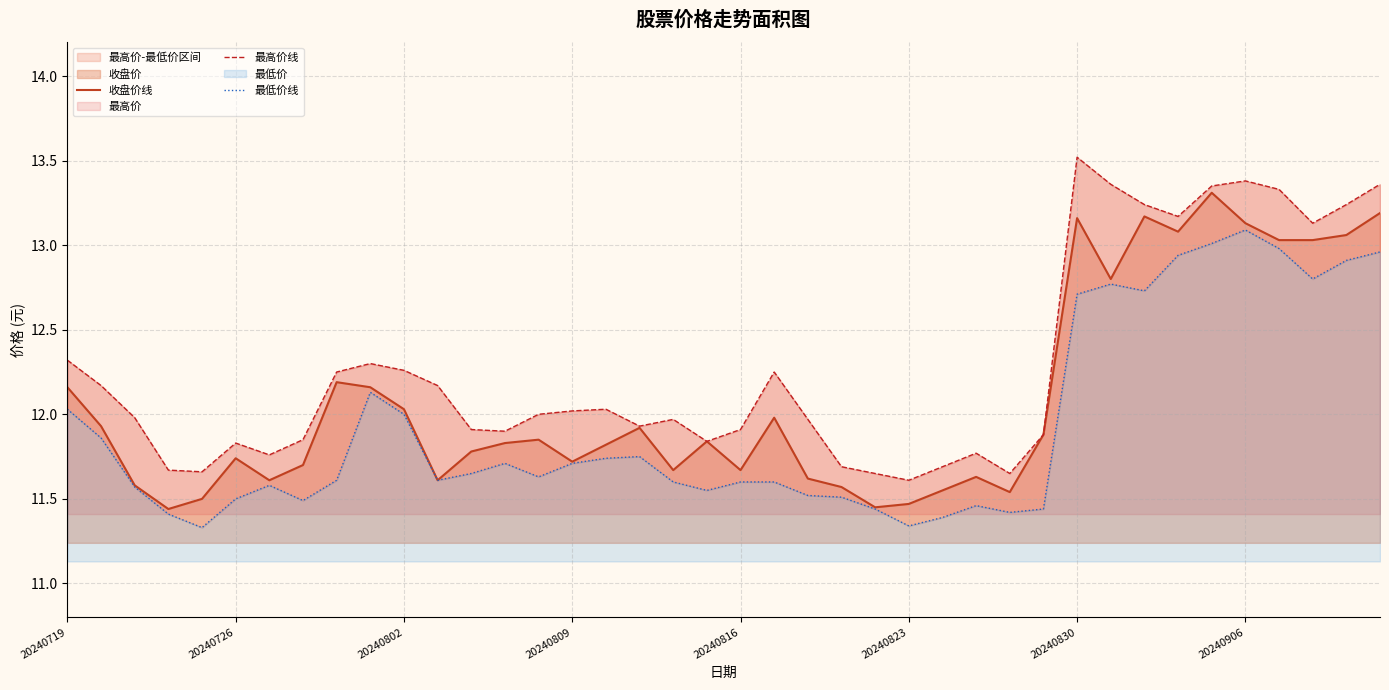

Which series changed the most between 14 and 31?

最高价线